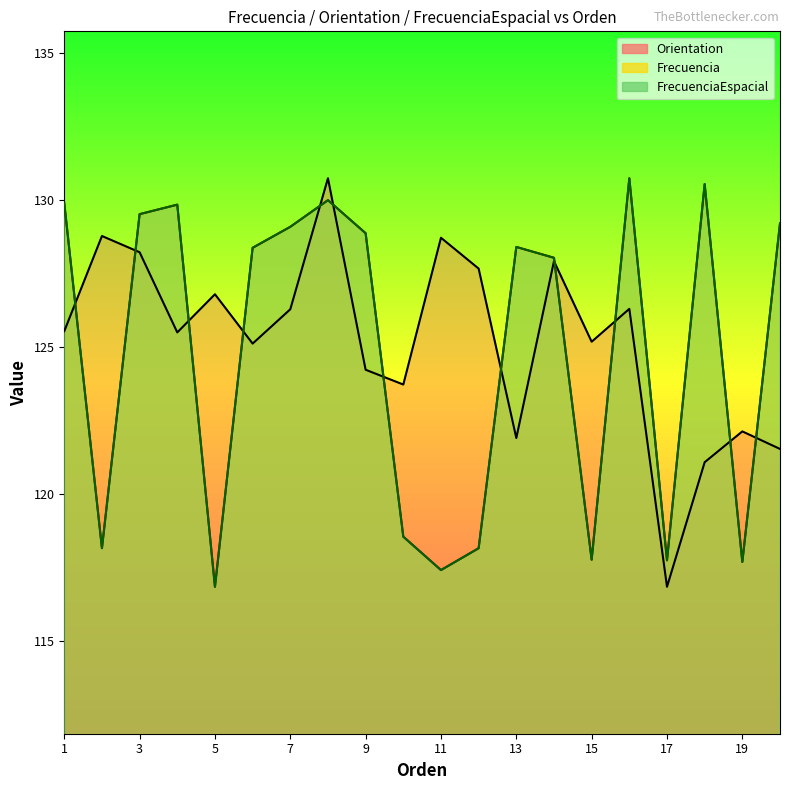

What is the smallest value displayed?

116.8